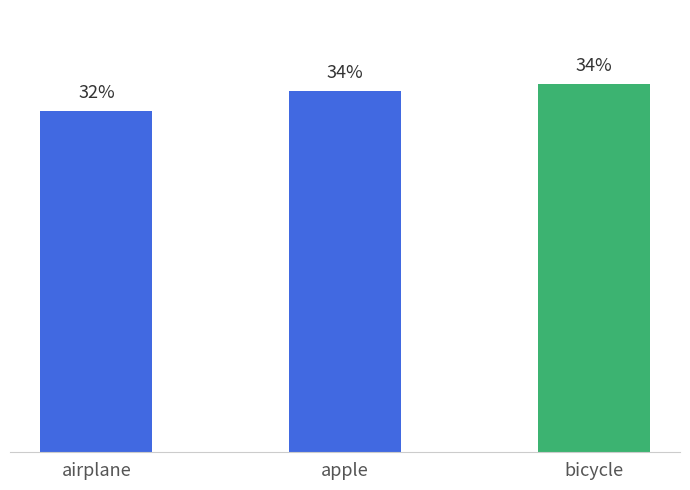

The chart shows a value of 31.9 at airplane. True or false?

True